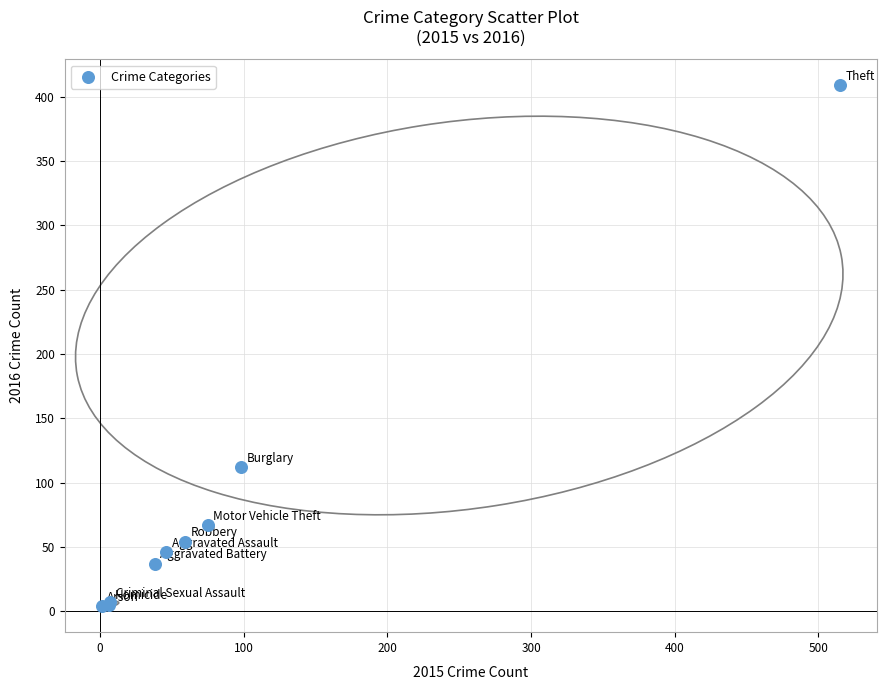

What Y value in the scatter plot is closest to 206?

112